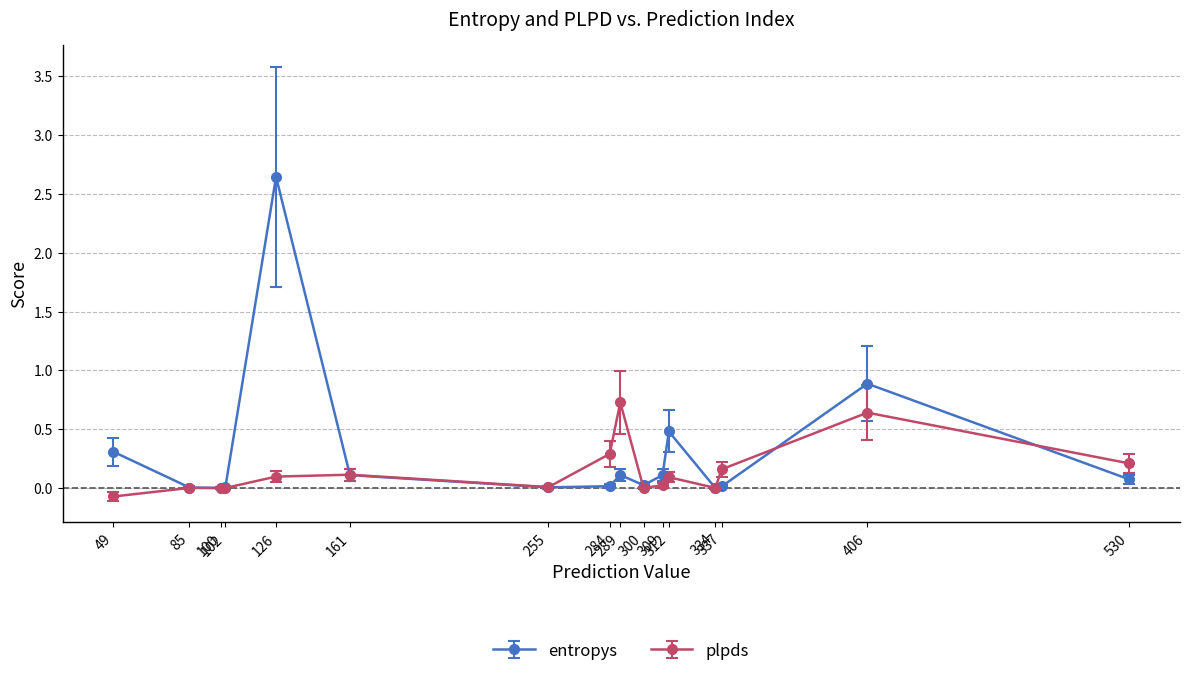

True or false: entropys has a value of 0.0 at 300.

True